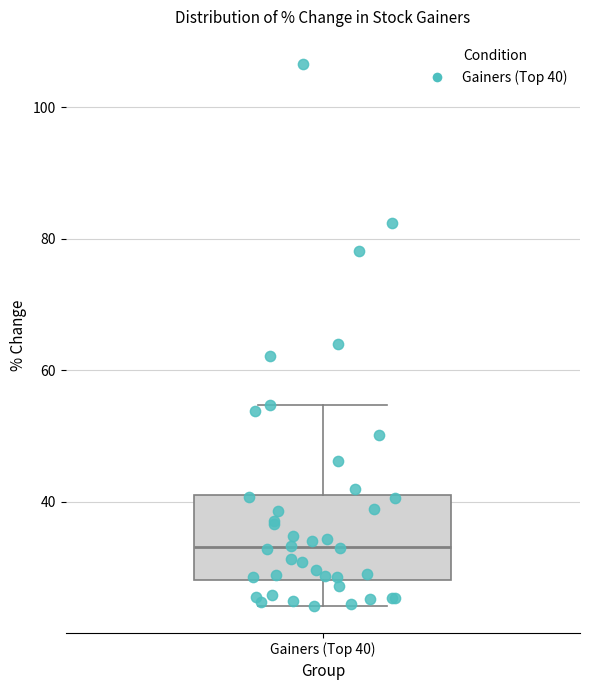

Read this box plot against the y-axis: the position of the median line, the range covered by the box, and the ends of both whiskers. The values are not printed on the chart, so give them approximately, as read against the axis.

median 34, box 28 to 40, whiskers 24 to 54